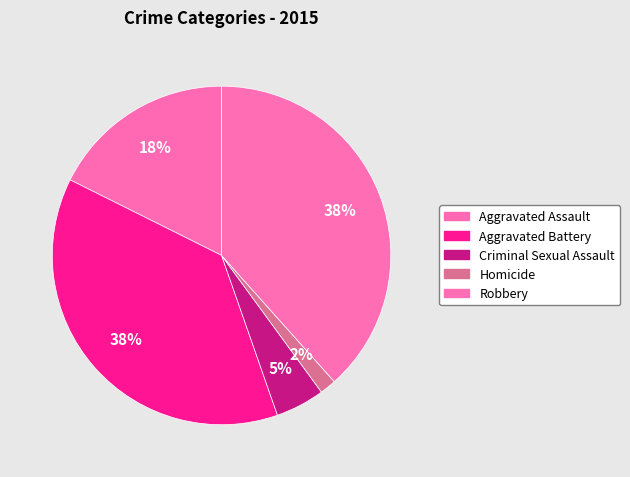

Rank the categories by value from highest to lowest.

Robbery, Aggravated Battery, Aggravated Assault, Criminal Sexual Assault, Homicide